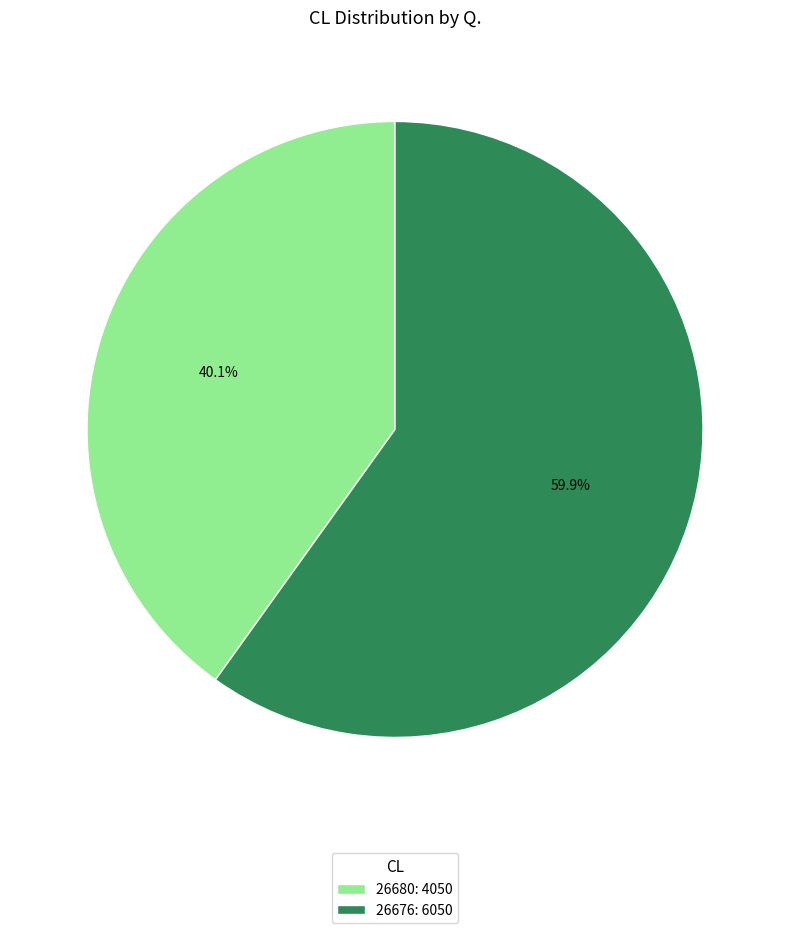

Do 26676 and 26680 together represent more than half of the pie?

Yes